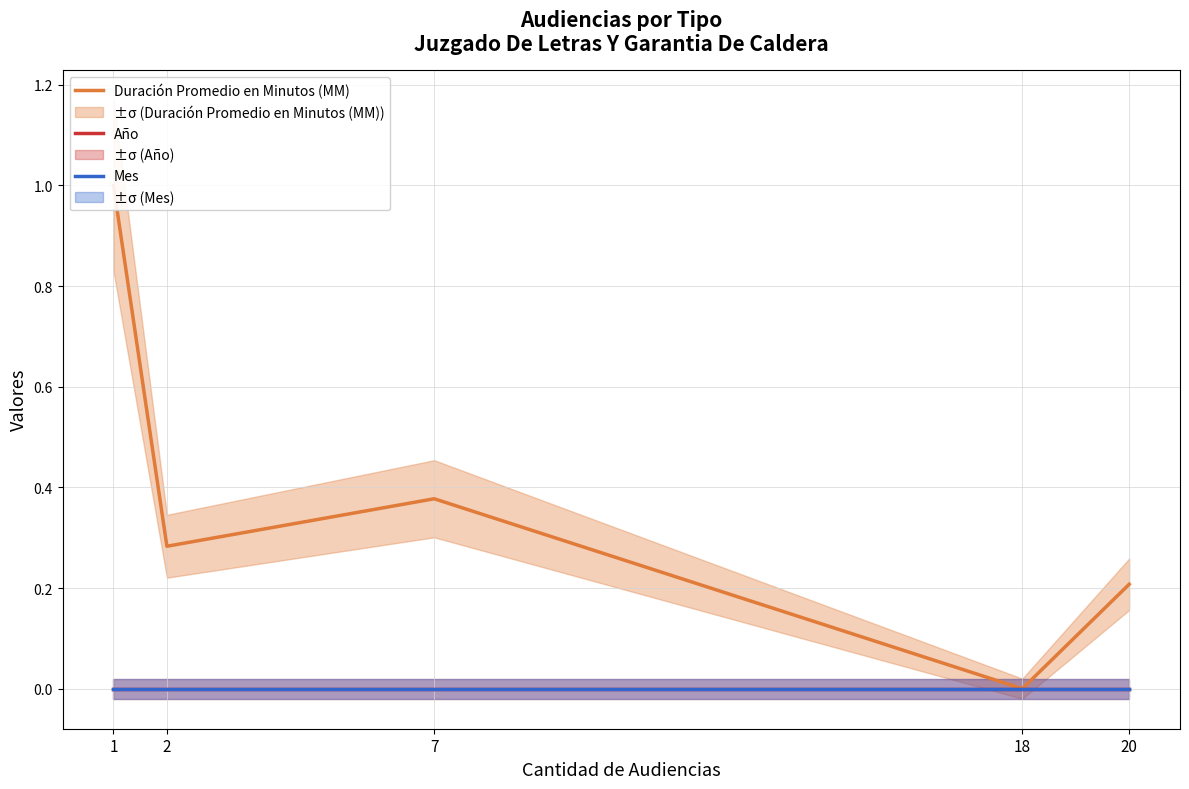

At which category does the chart reach its minimum across all series?

18